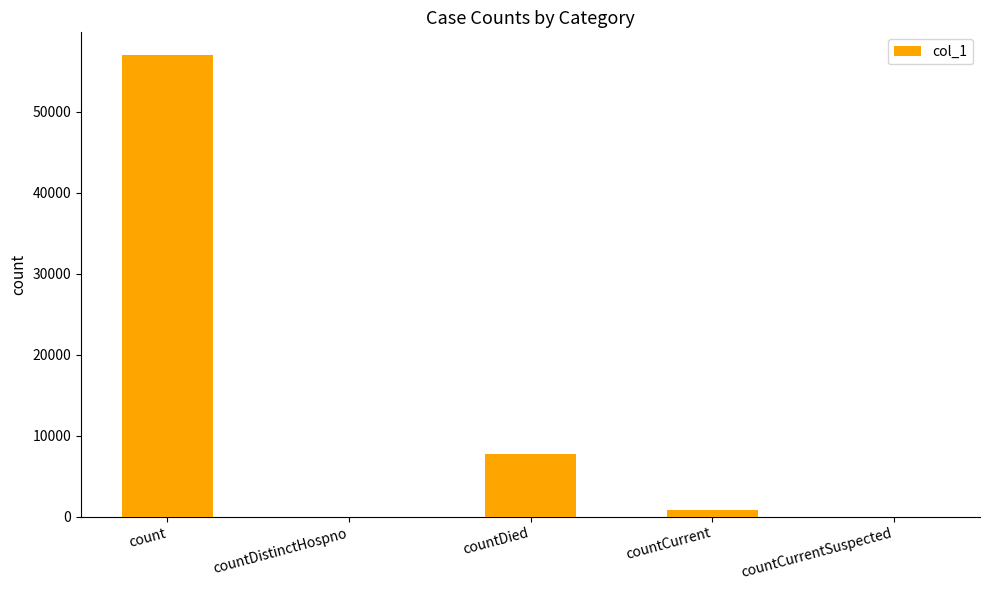

At which label is the value closest to 28485?

countDied